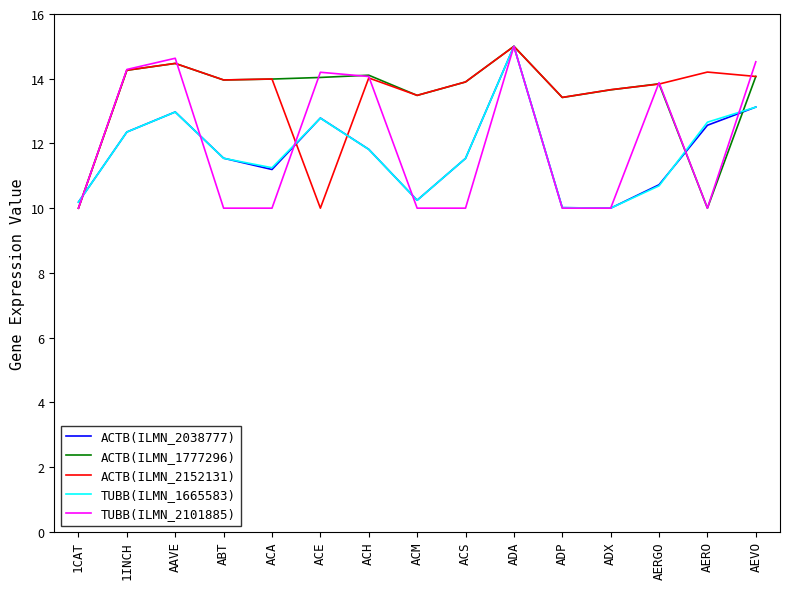

What is the total value across all series at 1INCH?

67.5